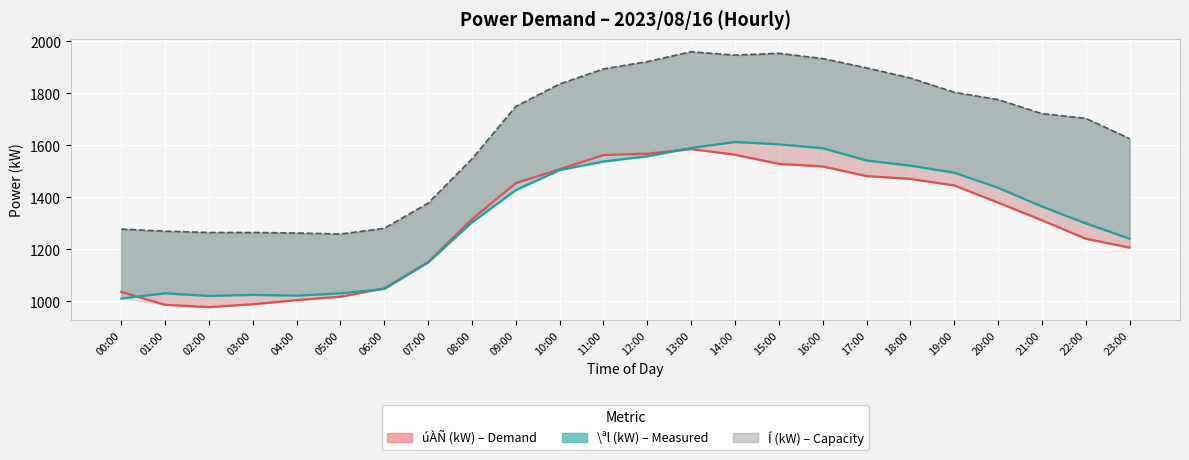

What is the difference between the úÀÑ line values at 19:00 and 03:00?

457